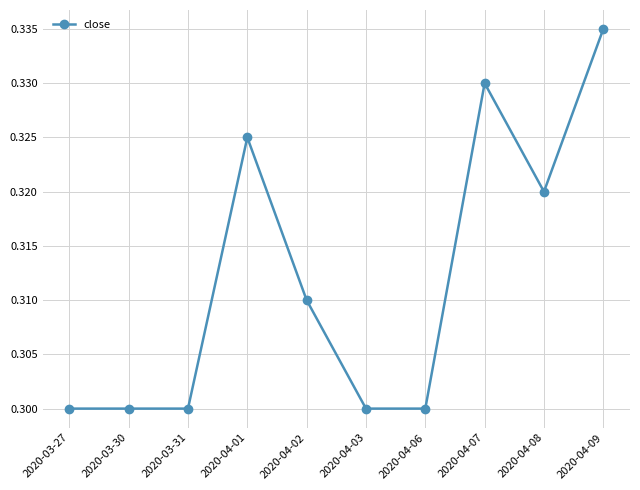

Which category has the highest value across all series?

2020-04-09